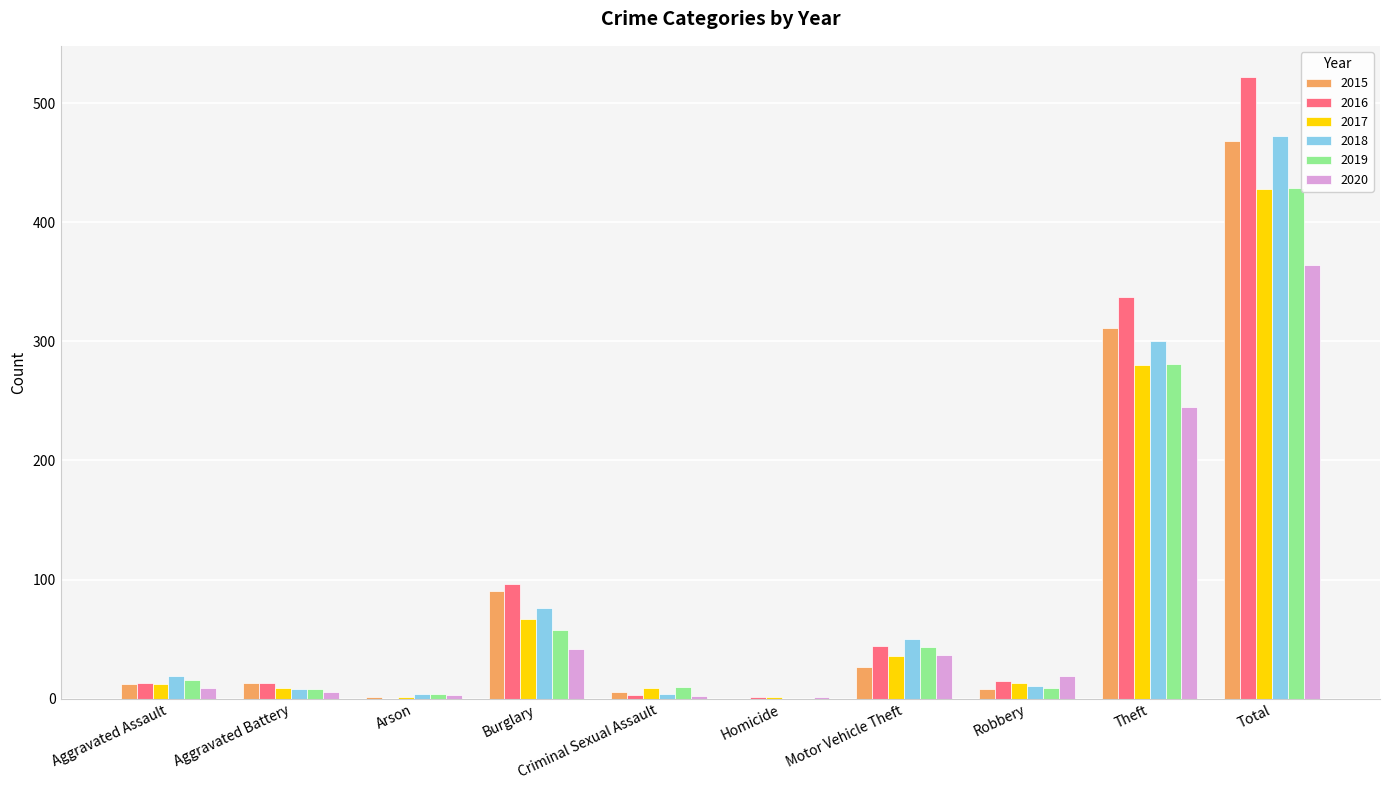

What is the approximate value of 2015 at Total?

468